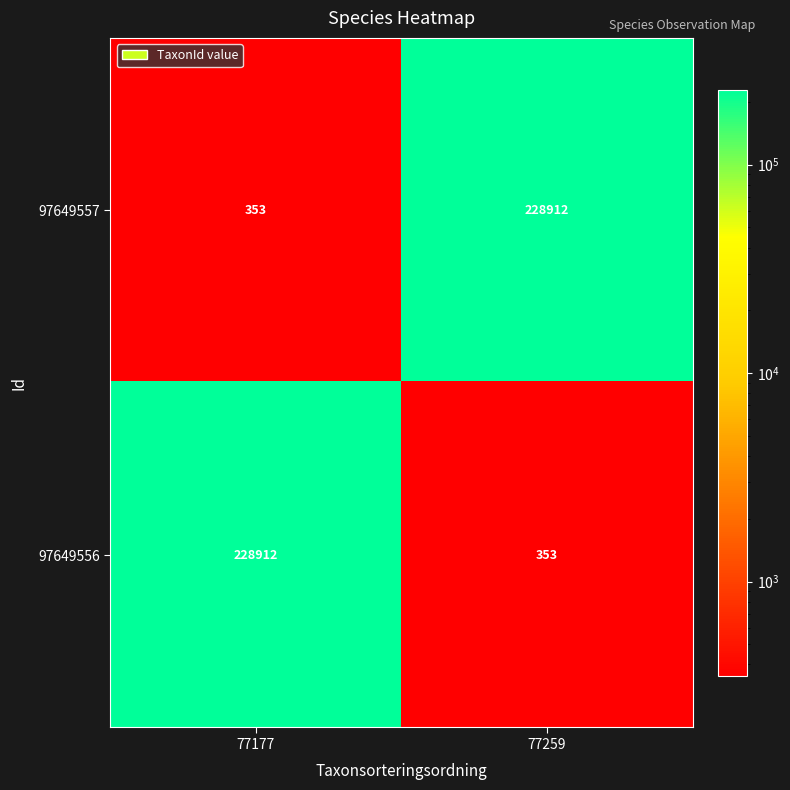

How many series are shown in this chart?

2